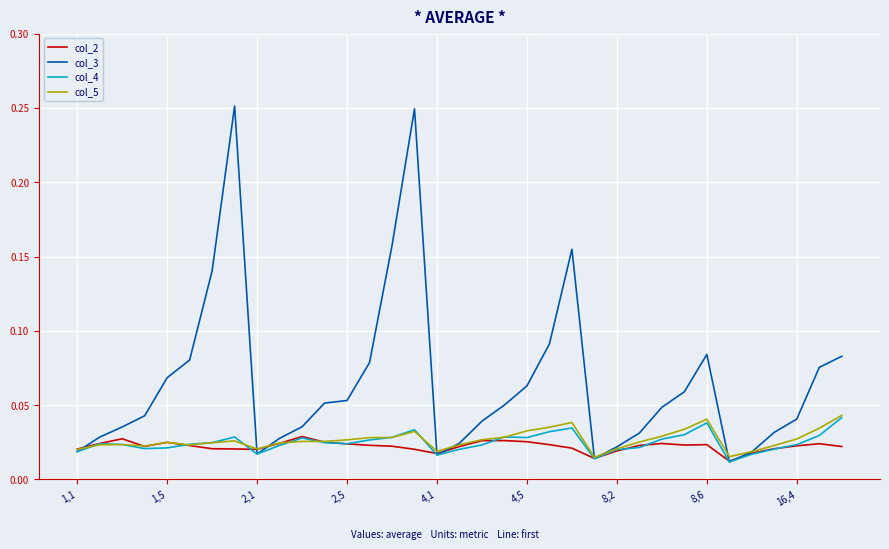

How many lines are shown in the chart?

4